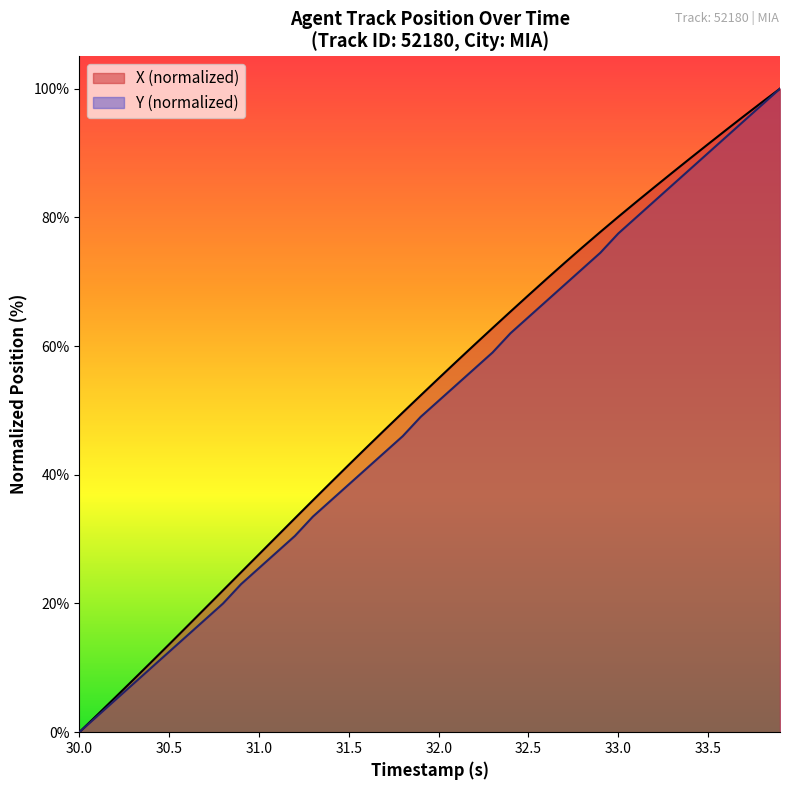

What is the highest value of the X (normalized) series?

100.0